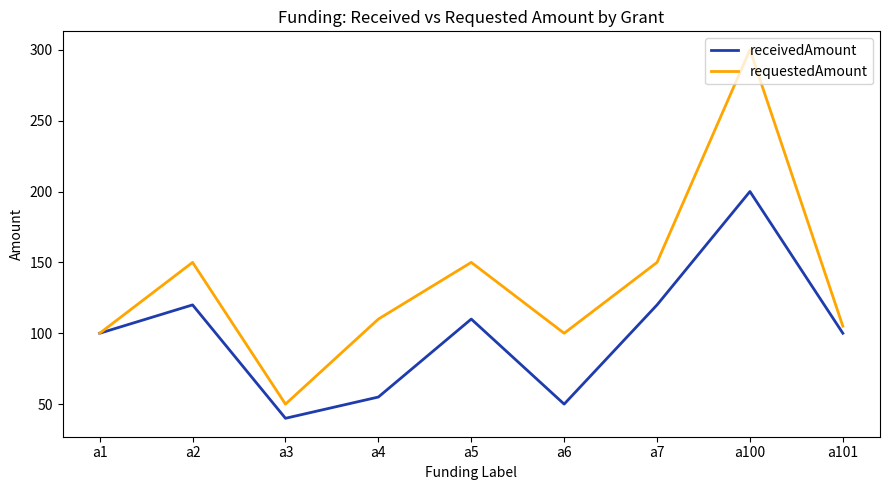

What are all the series names shown in the legend?

receivedAmount, requestedAmount